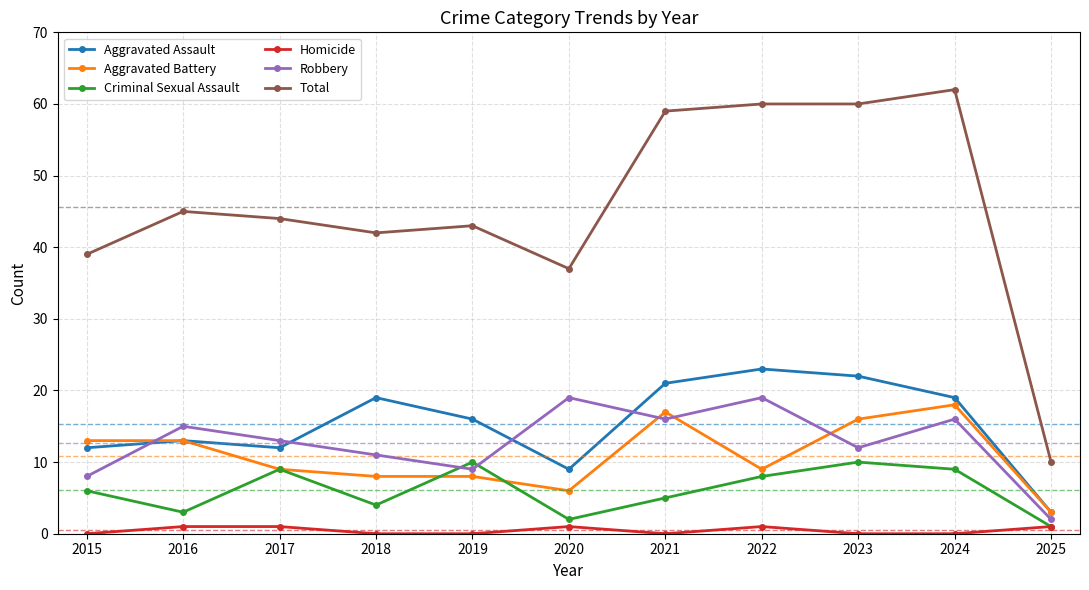

True or false: Aggravated Battery and Homicide cross at least once.

False